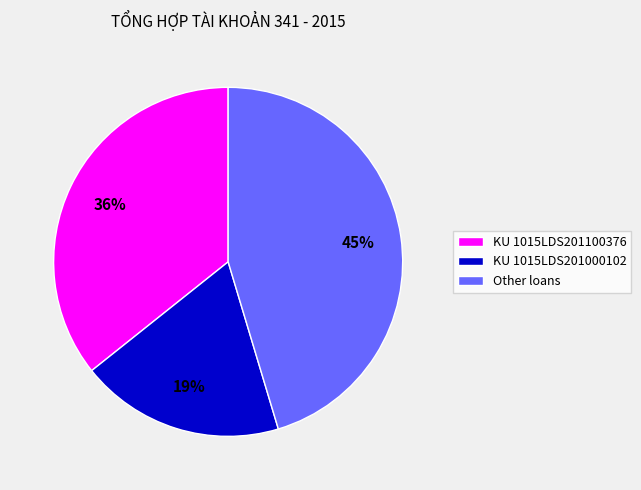

How many slices are in this pie chart?

3